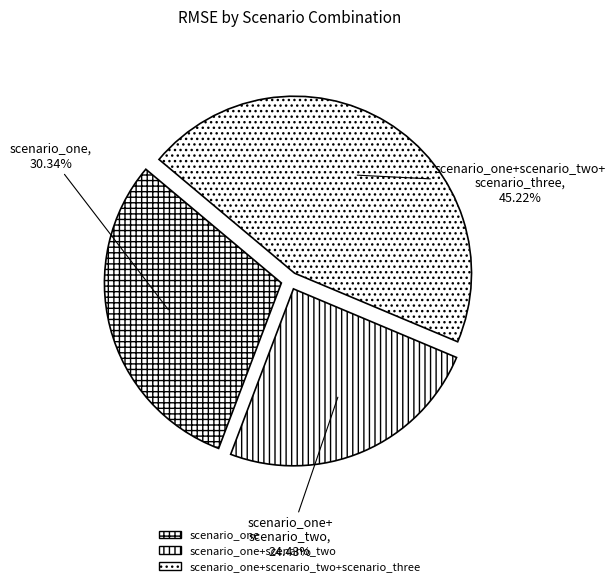

What is the total percentage of scenario_one+scenario_two+scenario_three and scenario_one?

75.6%